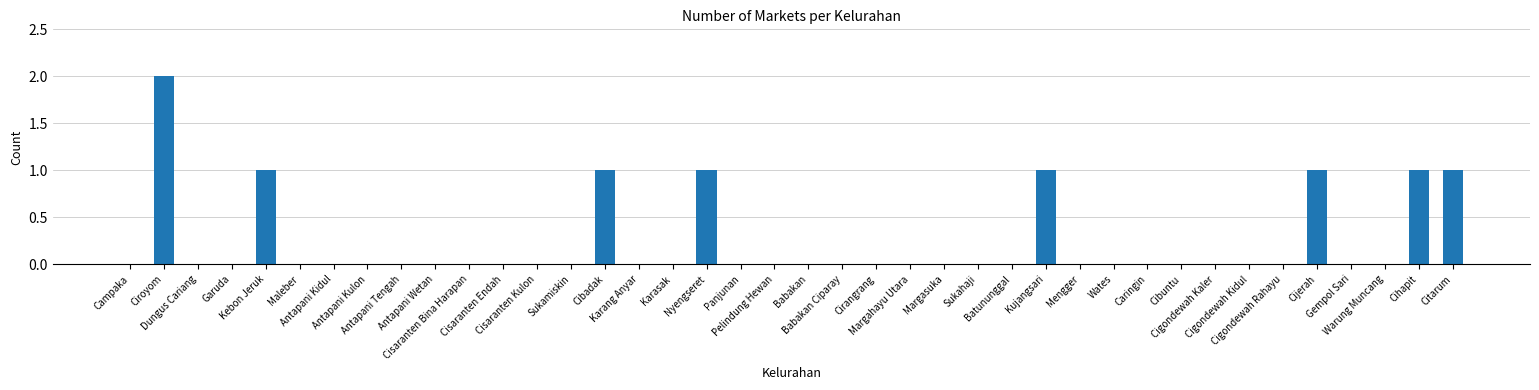

What is the sum of all values?

9